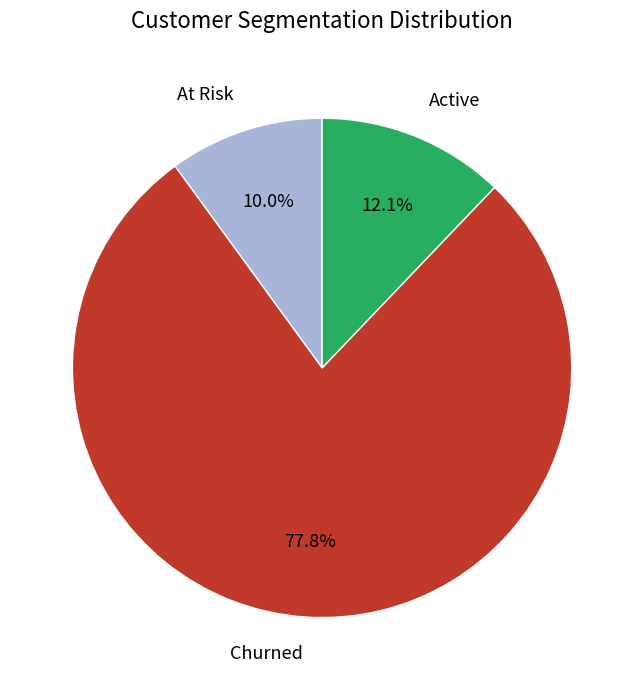

Count the number of slices in the pie.

3